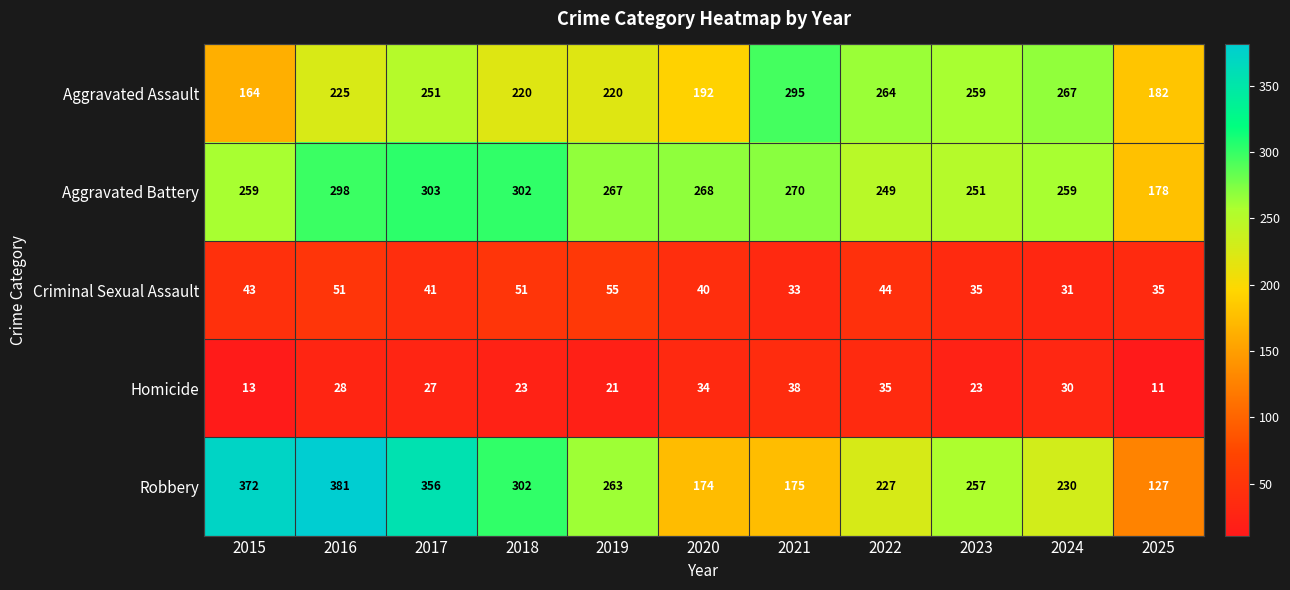

Is it true that Robbery equals 653 at 2015?

False